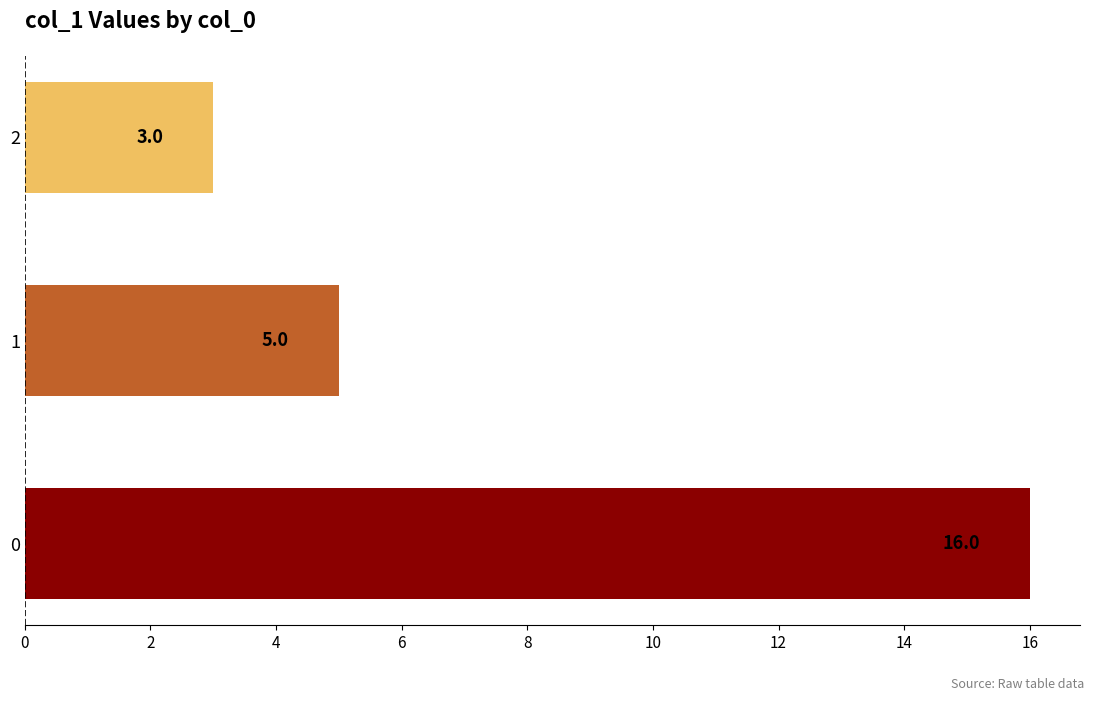

True or false: the data shows 8 at 0.

False